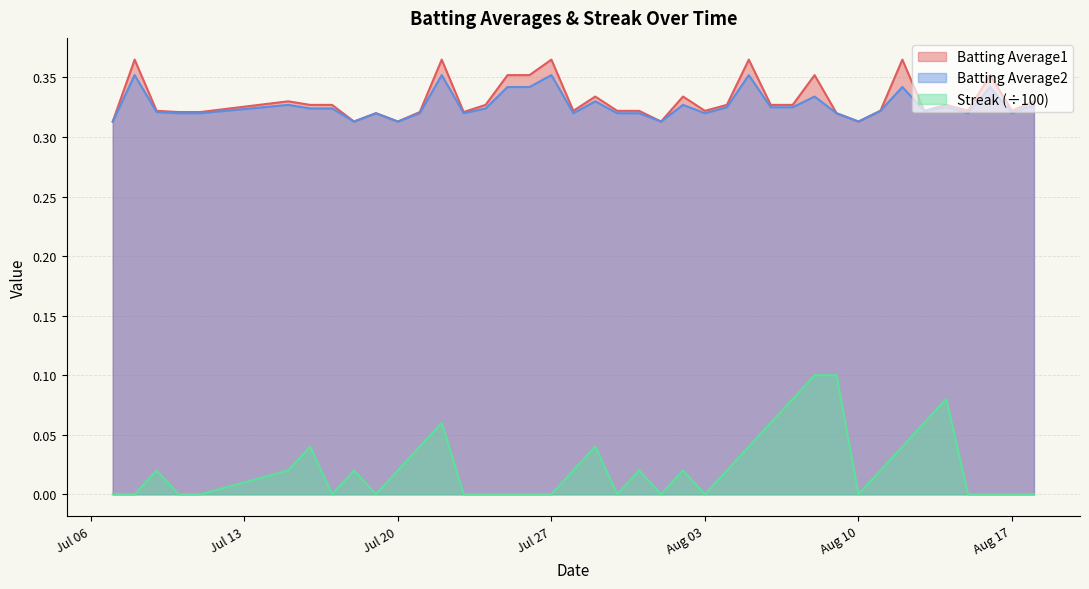

How many interior local peaks does the Batting Average2 series have?

12